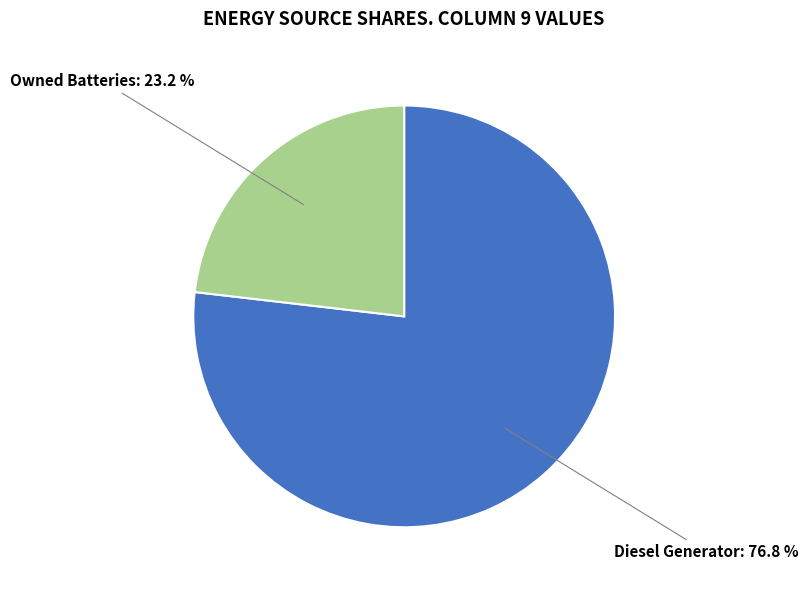

Which slice is the largest?

Diesel Generator